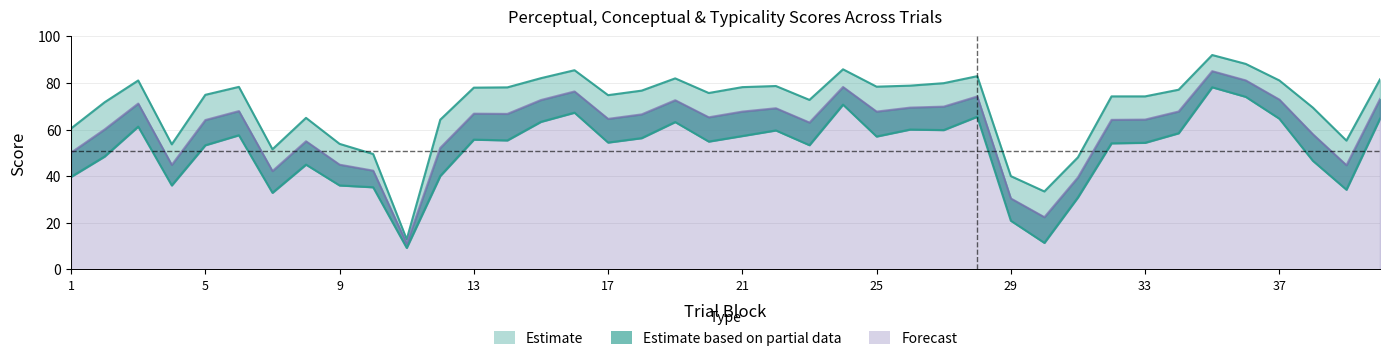

How many interior local valleys does the perceptual series have?

9